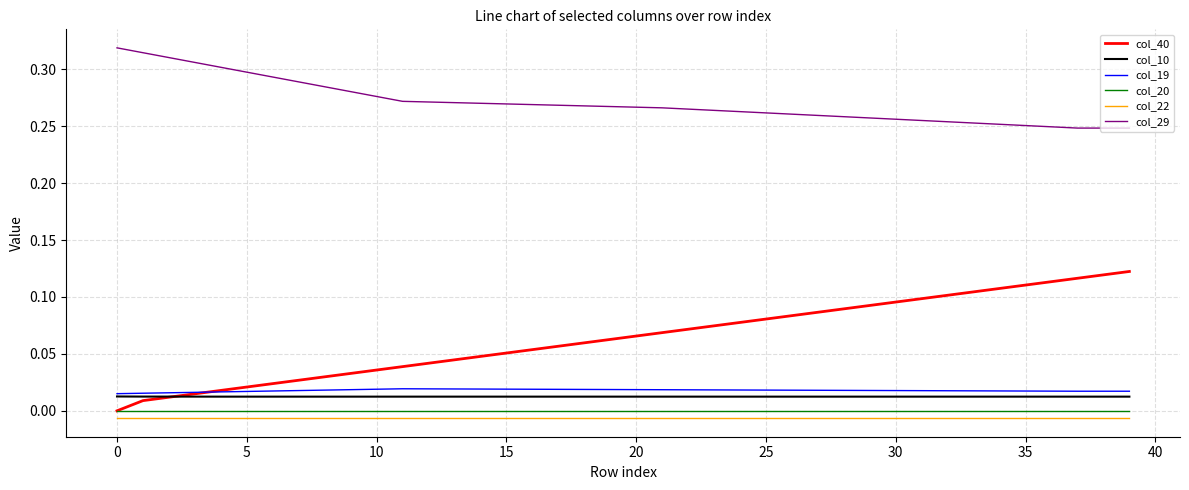

What are all the series names shown in the legend?

col_40, col_10, col_19, col_20, col_22, col_29